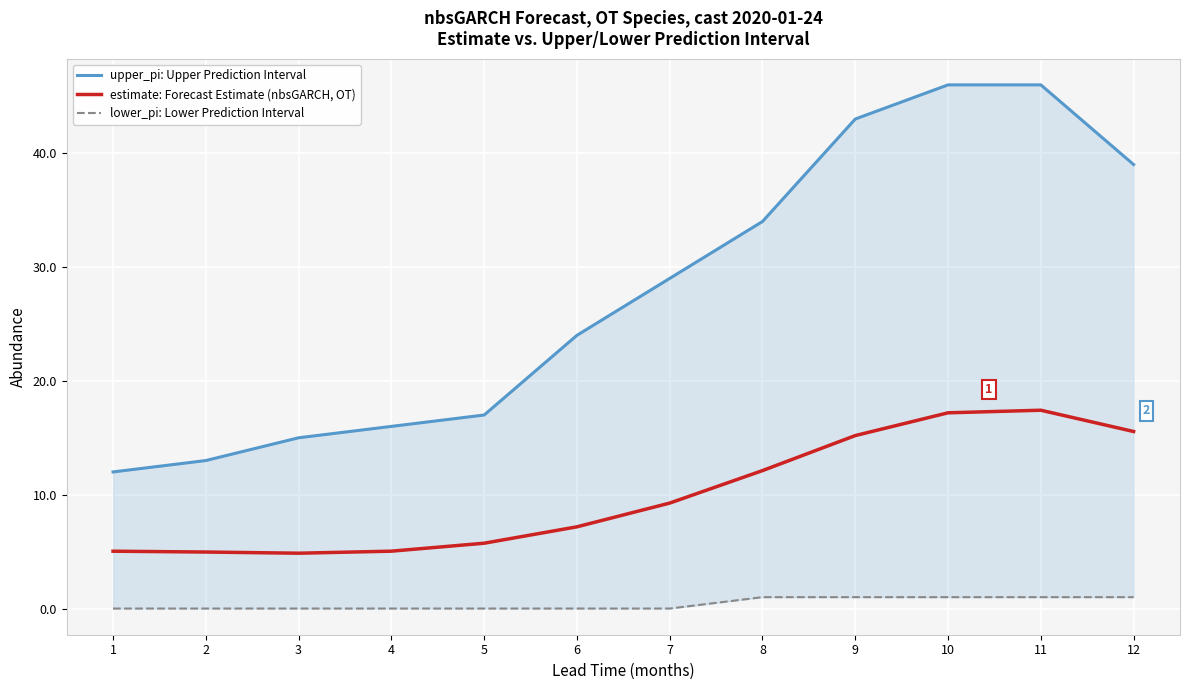

True or false: lower_pi: Lower Prediction Interval has a value of 0.4 at 4.

False